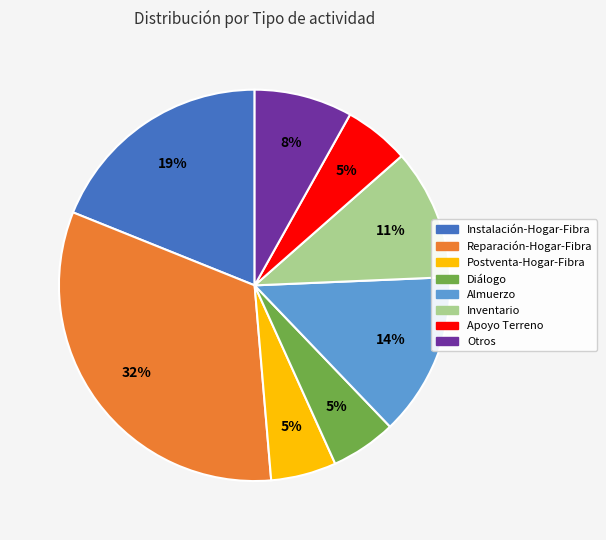

What is the largest slice in the pie chart?

Reparación-Hogar-Fibra